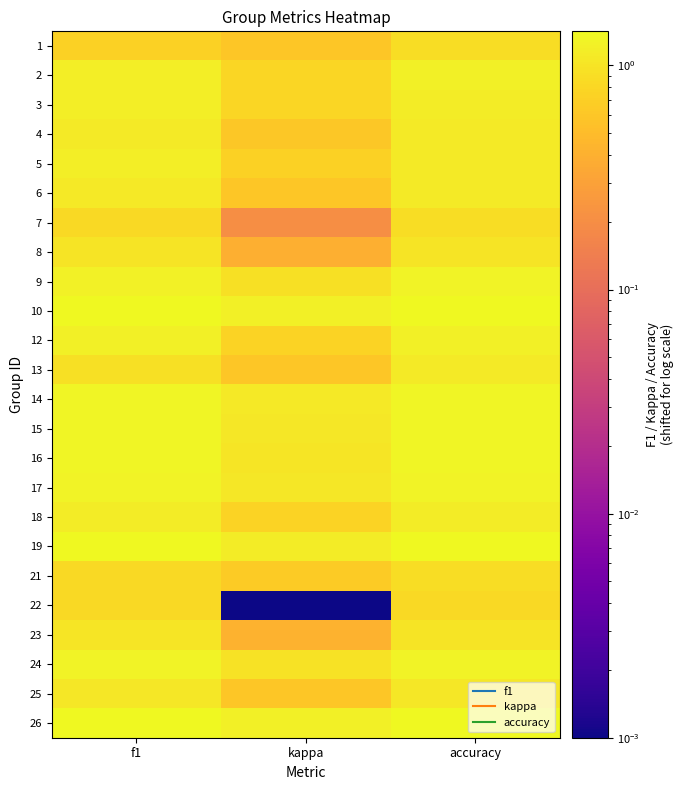

What is the difference between the highest and lowest values at kappa?

1.2